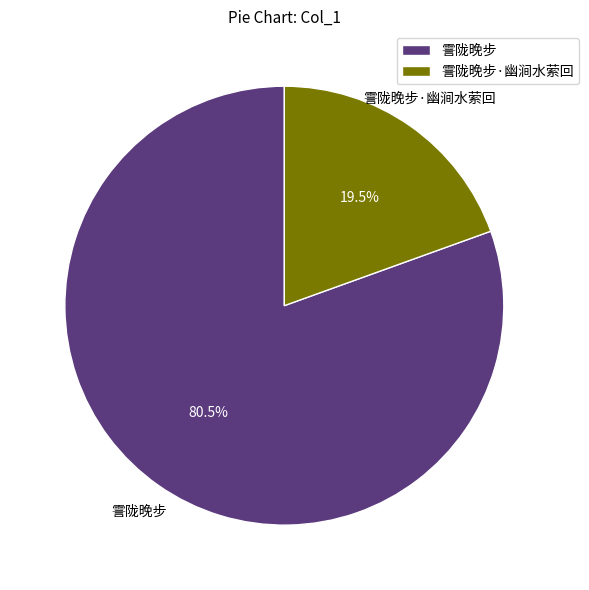

Is there any slice that represents more than half of the pie?

Yes